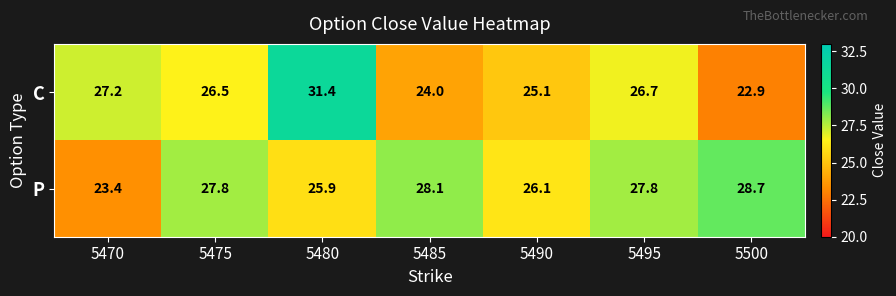

The value of C at 5490 is 25.1. True or false?

True